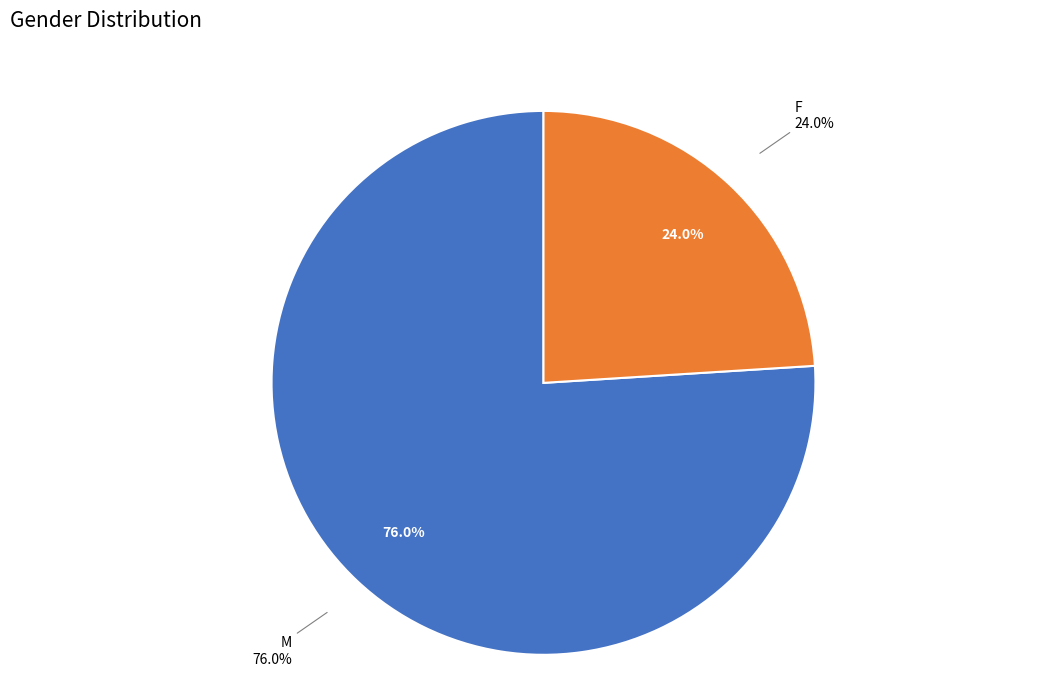

Which has a higher value, M or F?

M